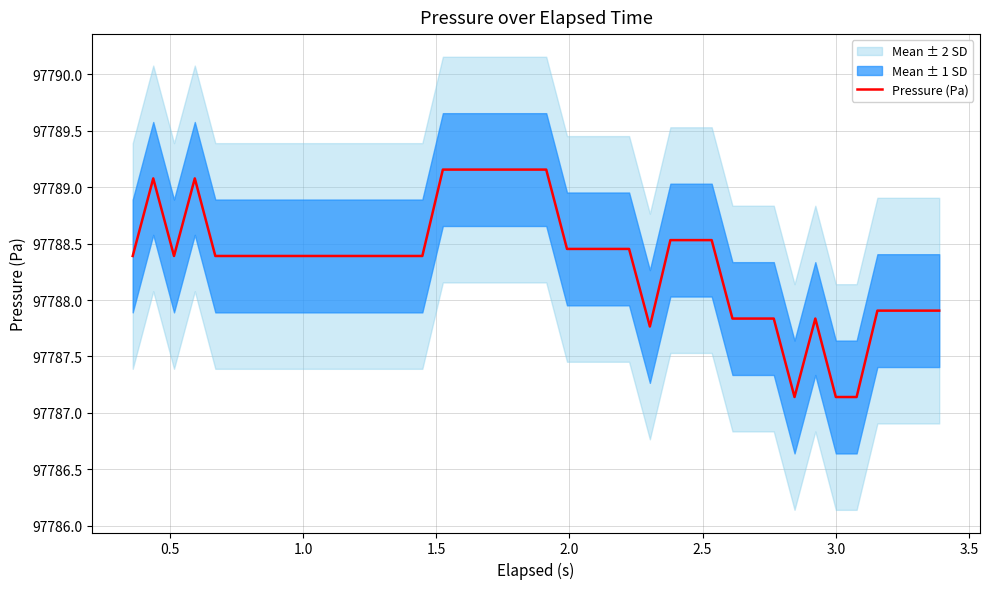

What is the minimum value for Pressure (Pa)?

97787.1